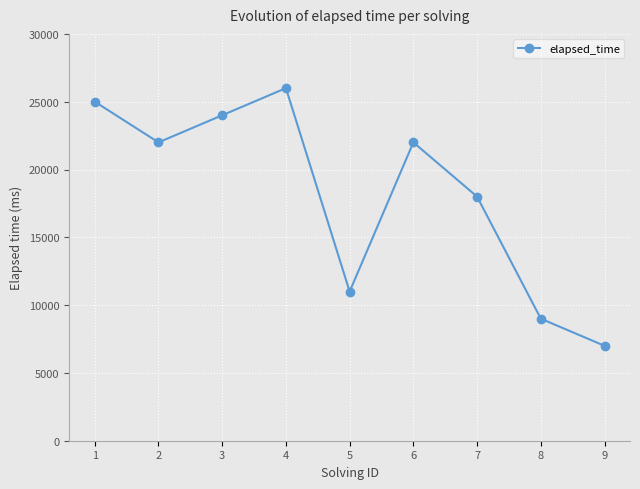

Approximately how many times larger is the value at 7 compared to 2?

0.8